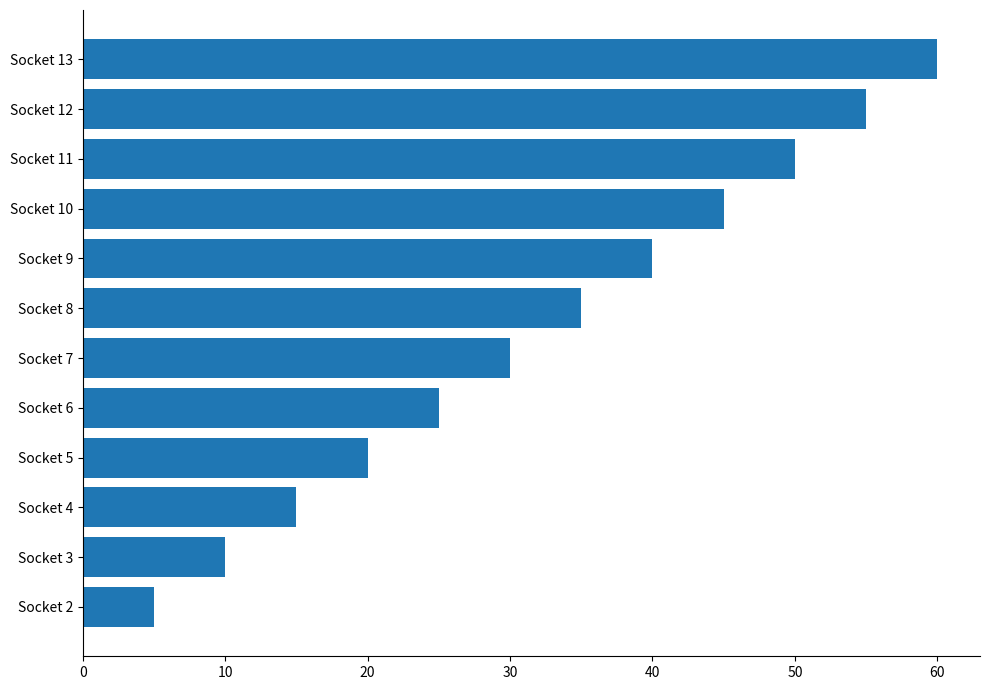

List the labels in order of value, smallest first.

Socket 2, Socket 3, Socket 4, Socket 5, Socket 6, Socket 7, Socket 8, Socket 9, Socket 10, Socket 11, Socket 12, Socket 13